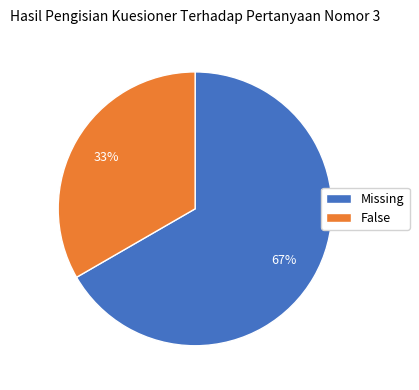

To the nearest percent, what percentage of the pie is False?

33%